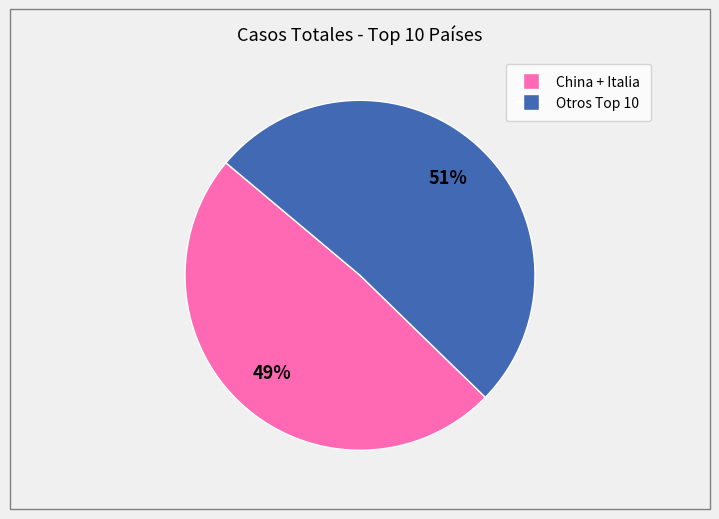

To the nearest percent, what is the difference between the largest and smallest slice percentages?

2%